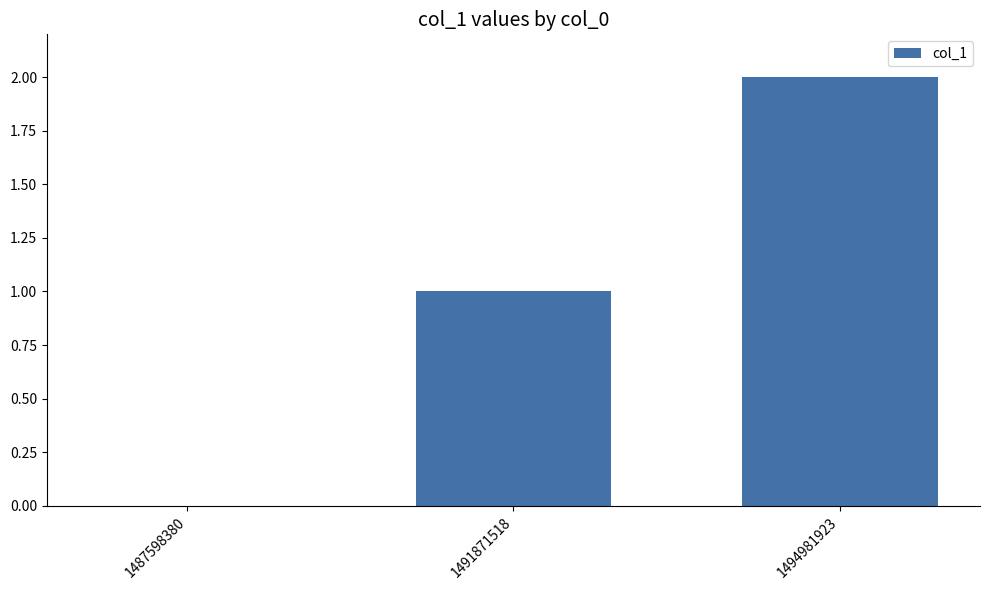

At which category does the chart reach its peak across all series?

1494981923